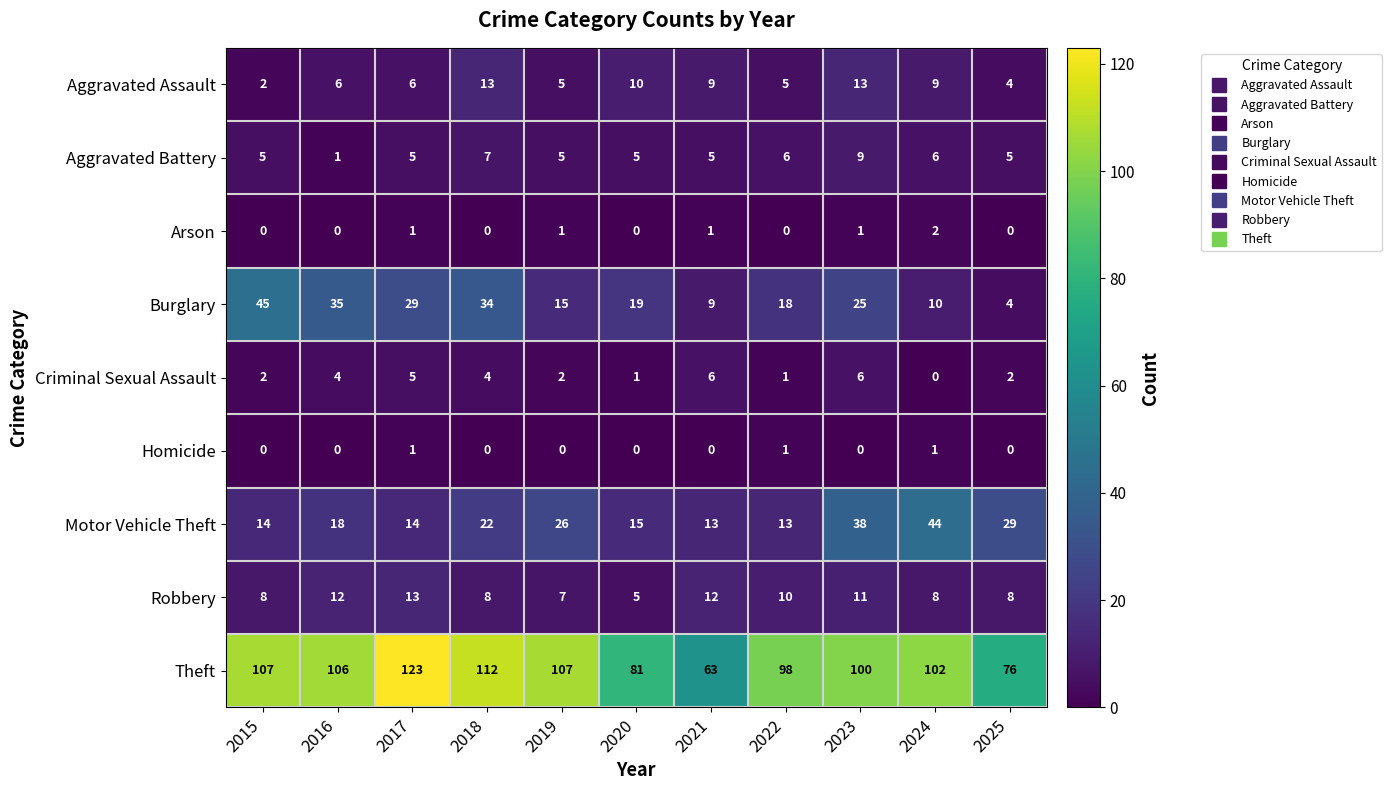

What is the greatest value displayed?

123